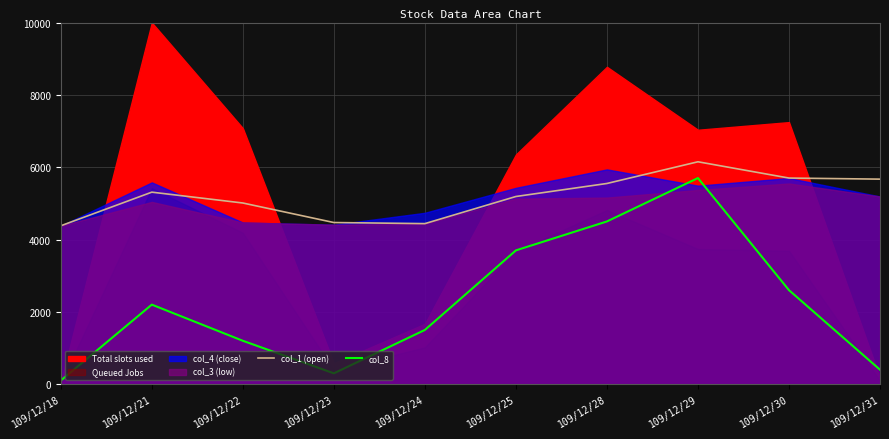

Is the value of col_1 (open) at 109/12/22 greater than the value of col_8 at 109/12/31?

Yes